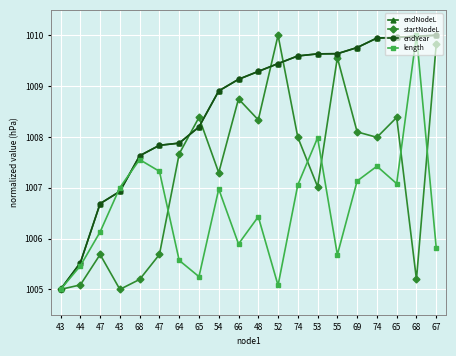

True or false: length and startNodeL cross at least once.

True